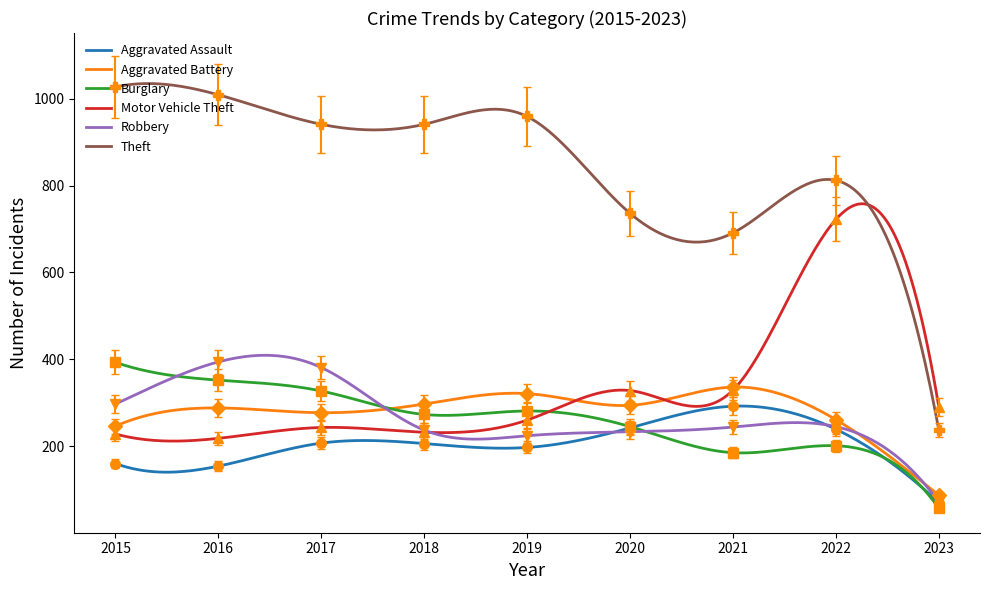

How many times do Motor Vehicle Theft and Robbery cross each other?

1